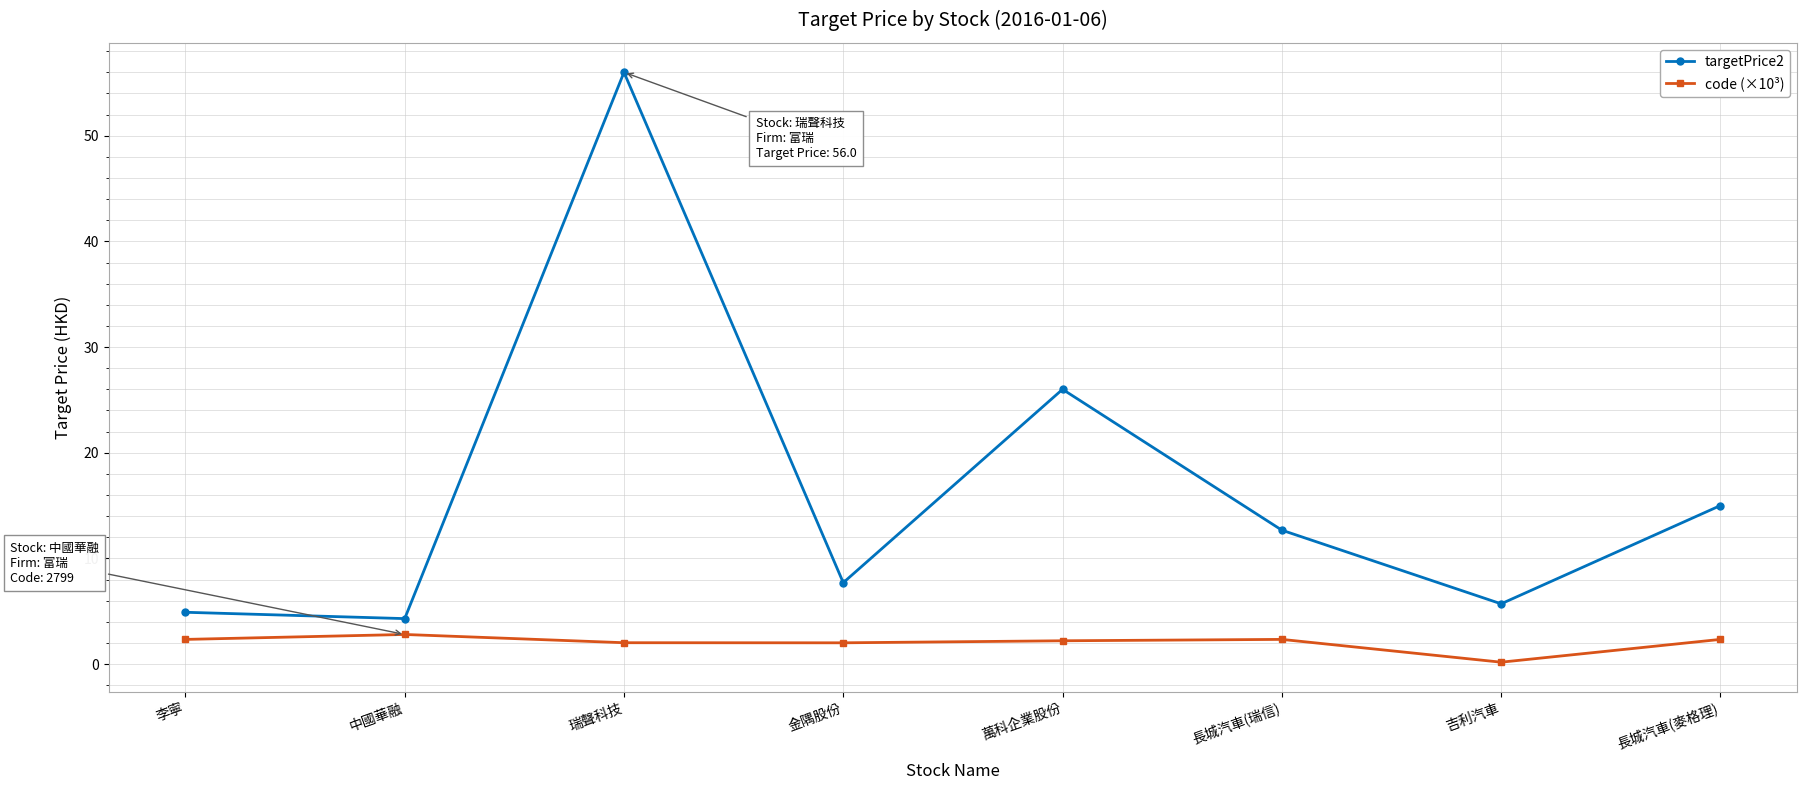

What is the greatest value displayed?

56.0